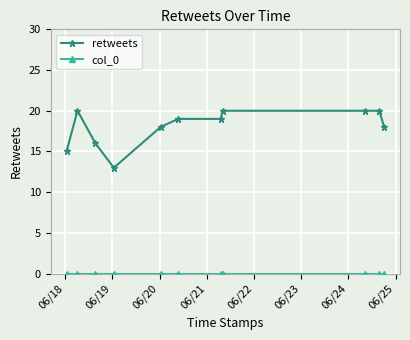

Which series has the largest range (max minus min)?

retweets